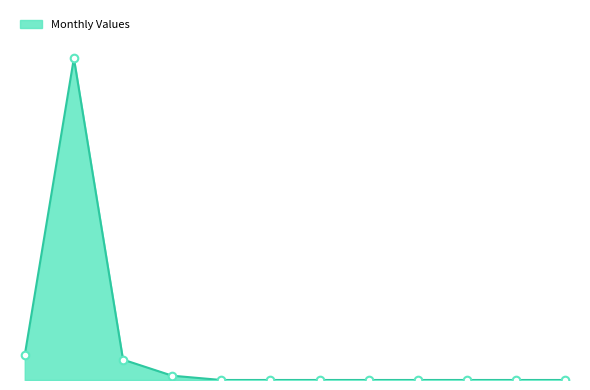

Does the chart have visible grid lines?

No